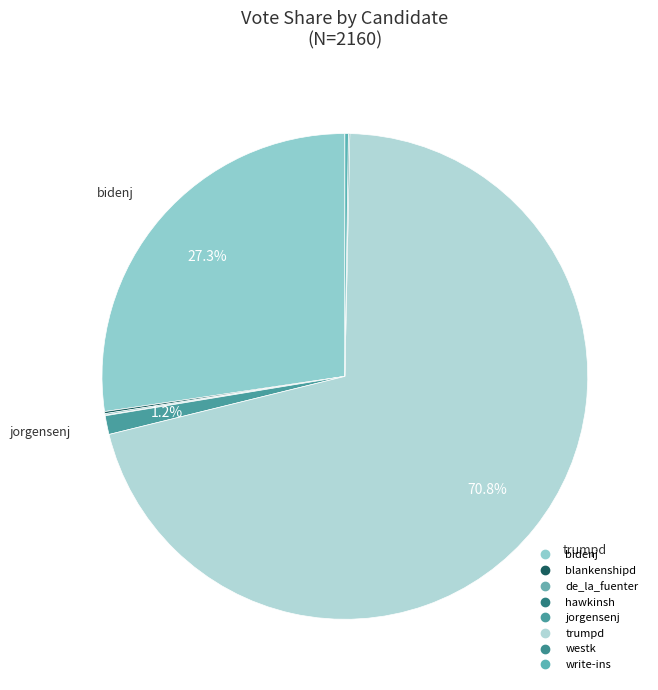

Which slice is the smallest?

hawkinsh